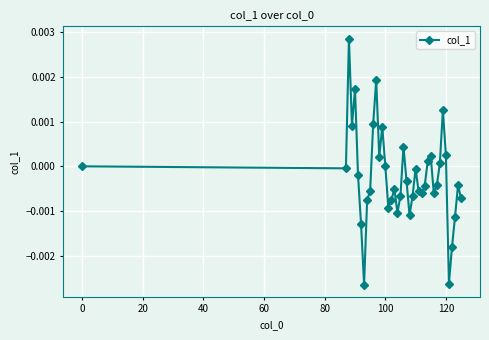

Is this an area chart (filled region under the line)?

No